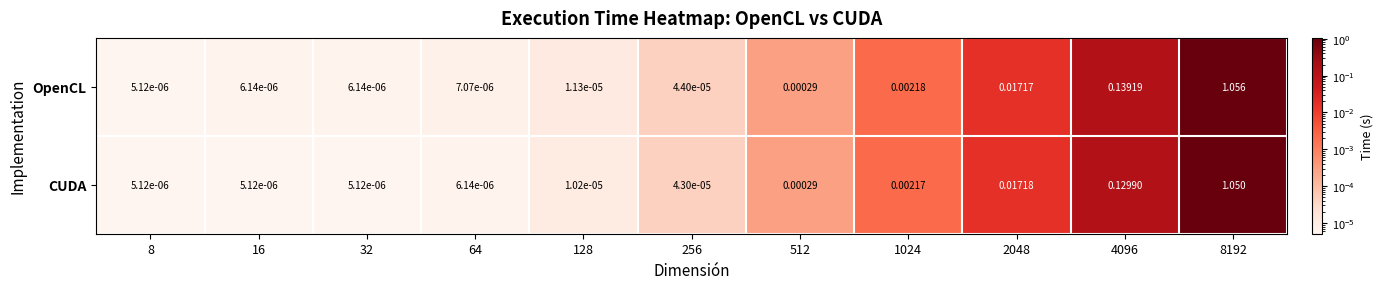

Is the value of CUDA at 8192 greater than the value of OpenCL at 4096?

Yes